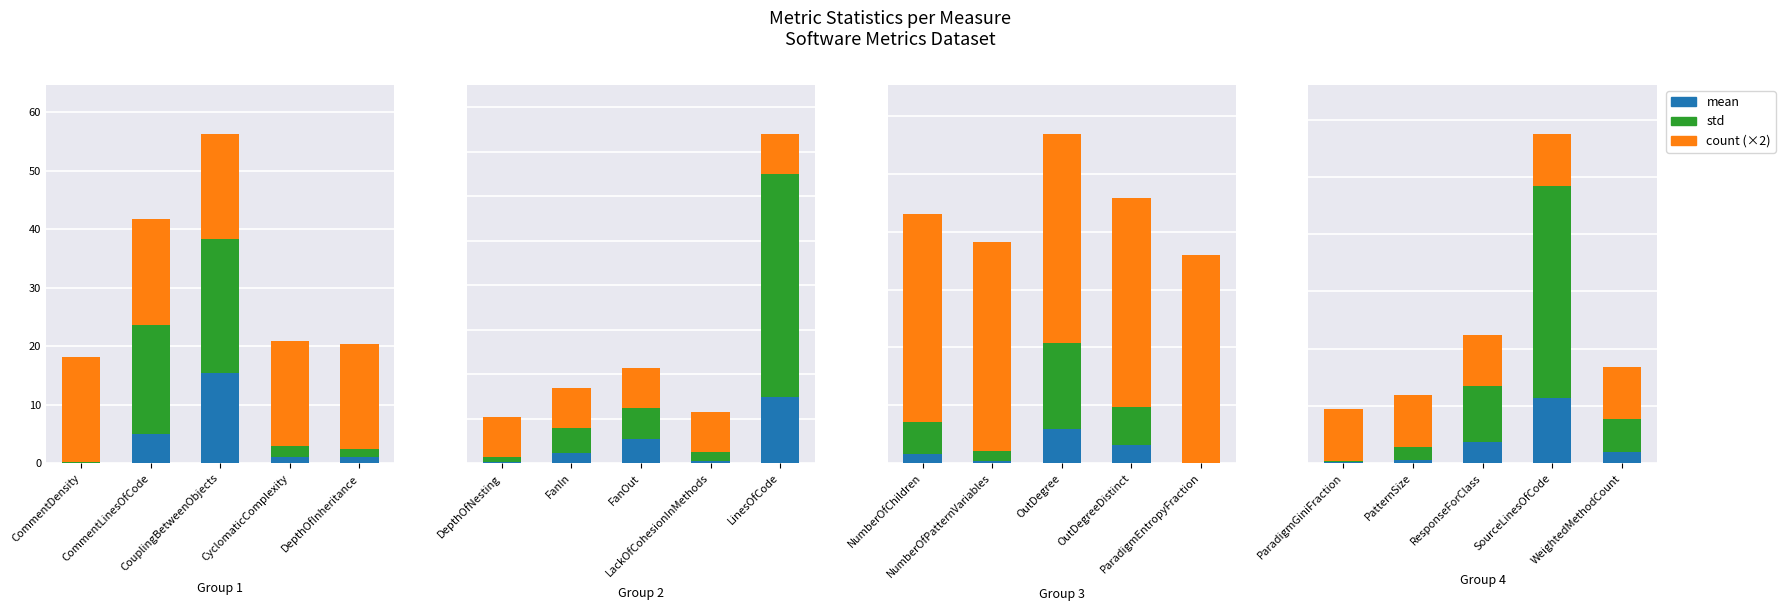

How many groups of bars are there?

5